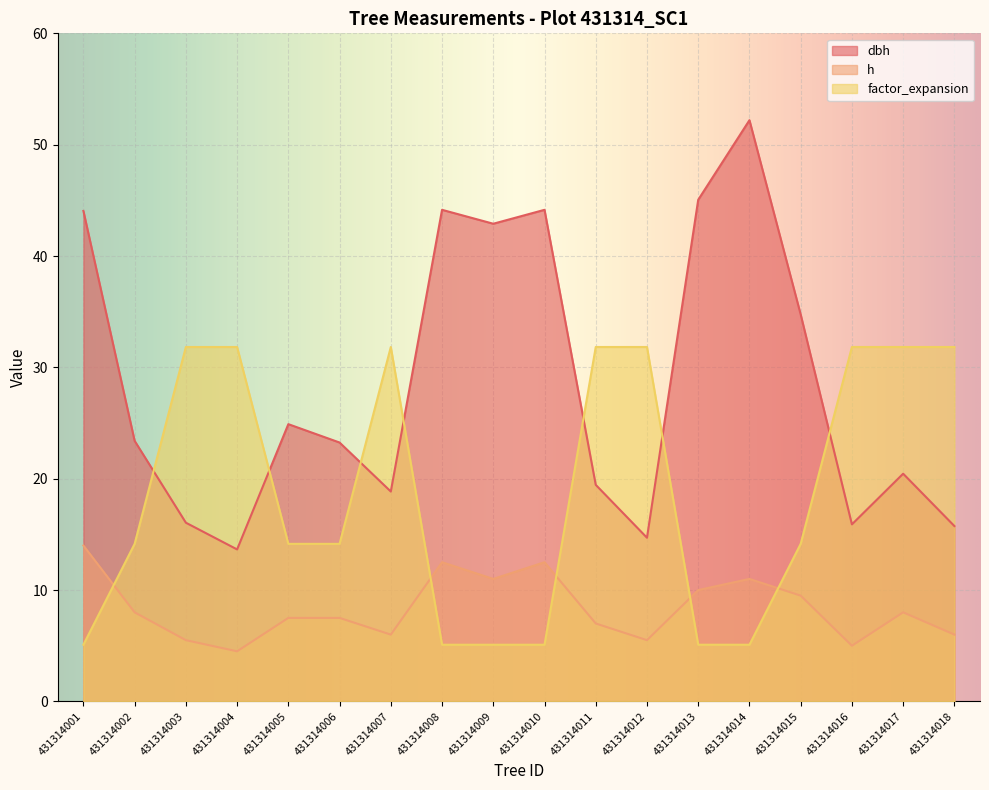

What is the value of the factor_expansion point at the 16th from the left?

31.8